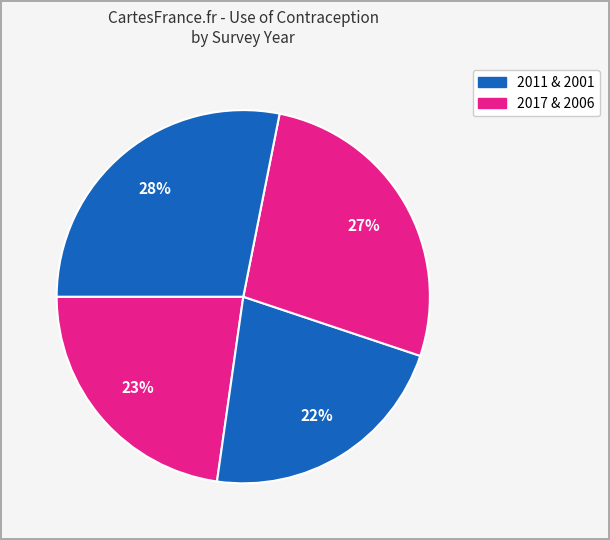

Is there any slice that represents more than half of the pie?

No